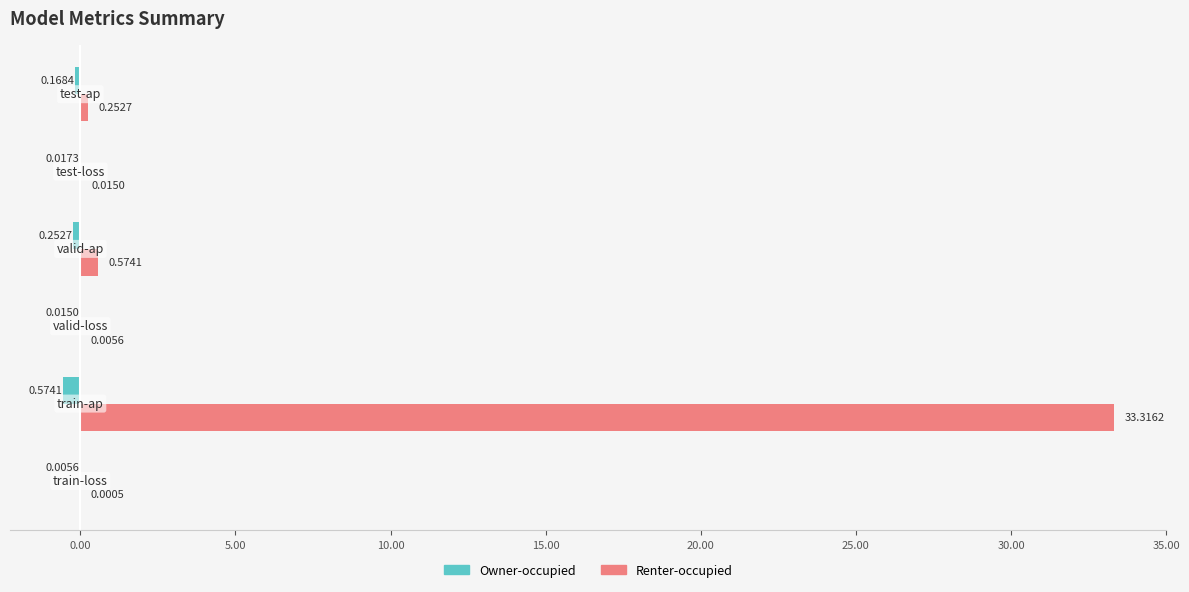

Which series has the largest total across all categories?

Renter-occupied